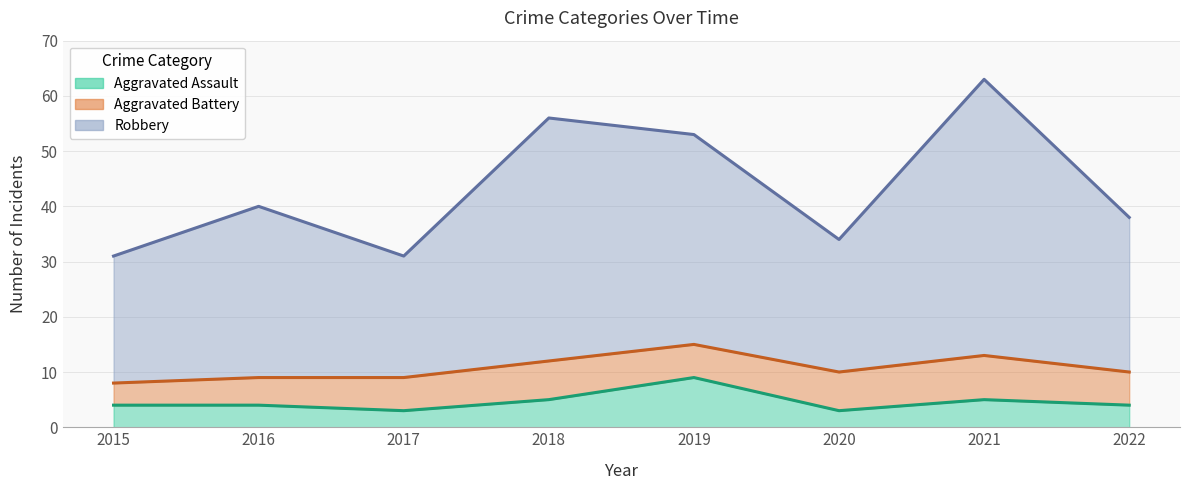

True or false: Aggravated Assault has a value of 1 at 2022.

False